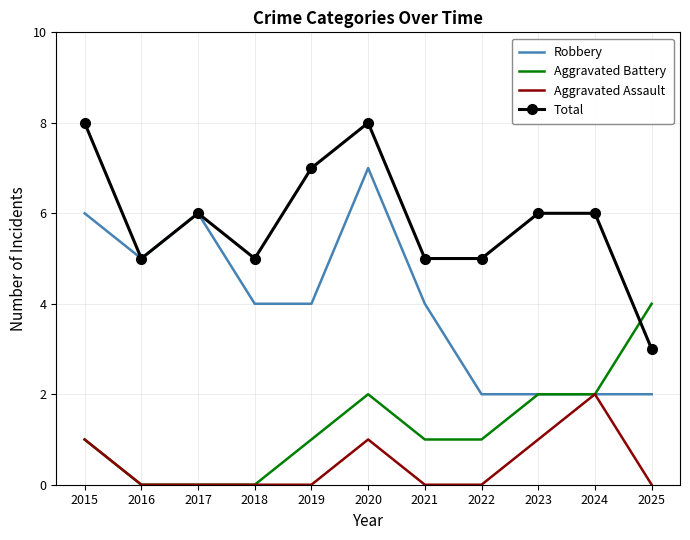

Which series has the largest total across all categories?

Total